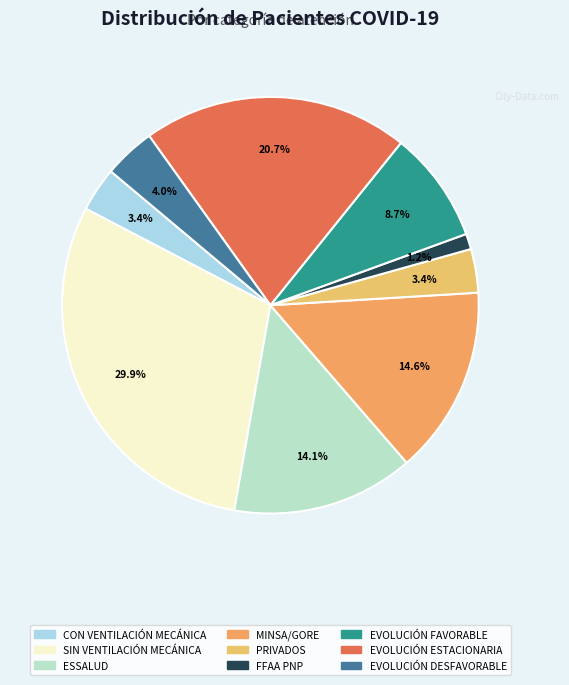

True or false: ESSALUD accounts for 14% of the total.

True